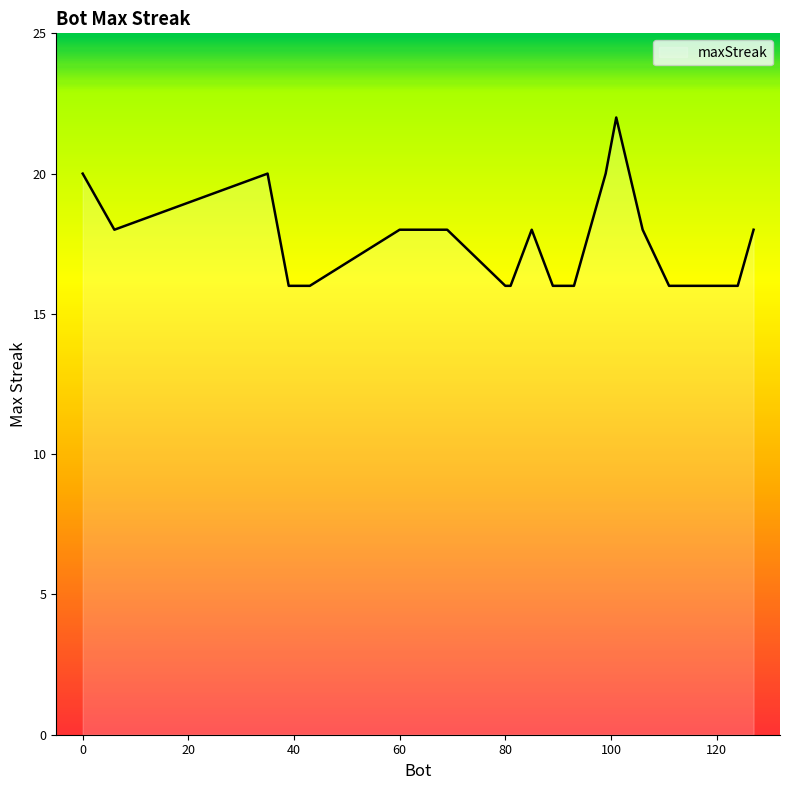

What is the minimum value shown in the chart?

16